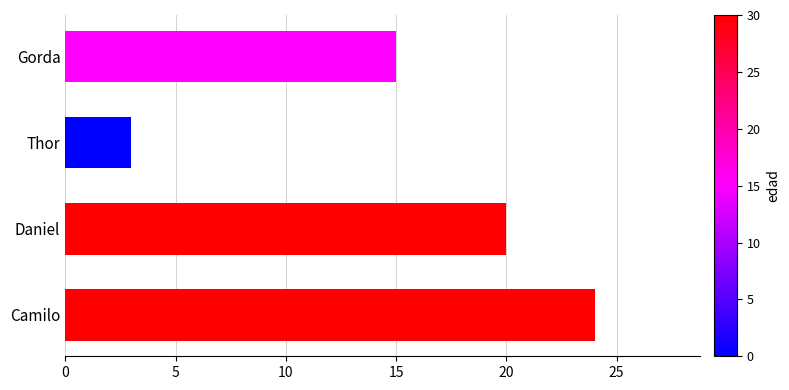

Approximately how many times larger is the value at Camilo compared to Gorda?

1.6